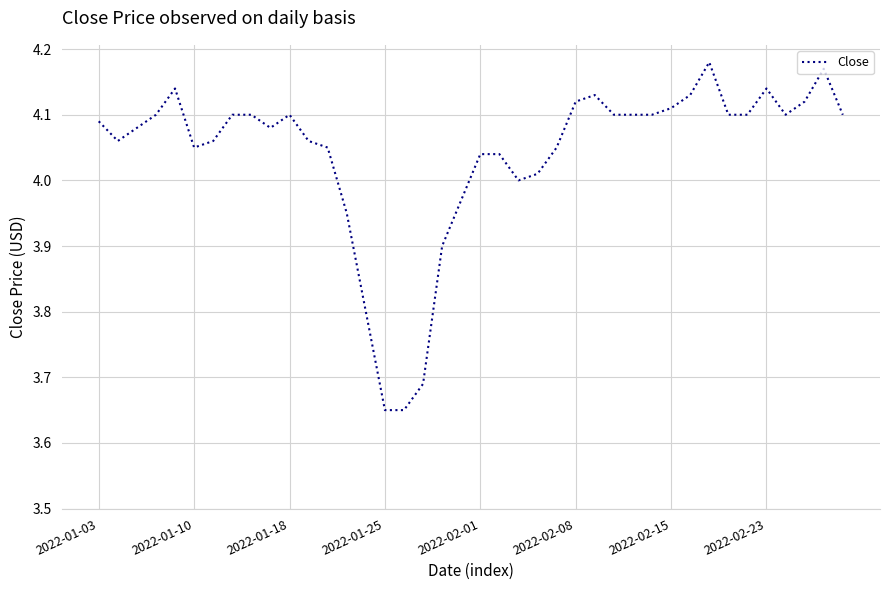

Does the chart have visible grid lines?

Yes